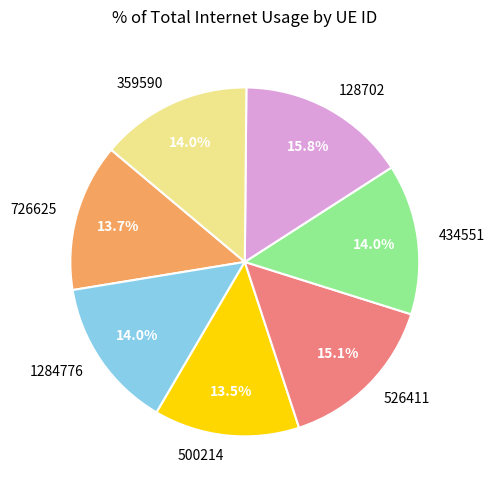

Is the sum of 434551 and 359590 greater than half?

No